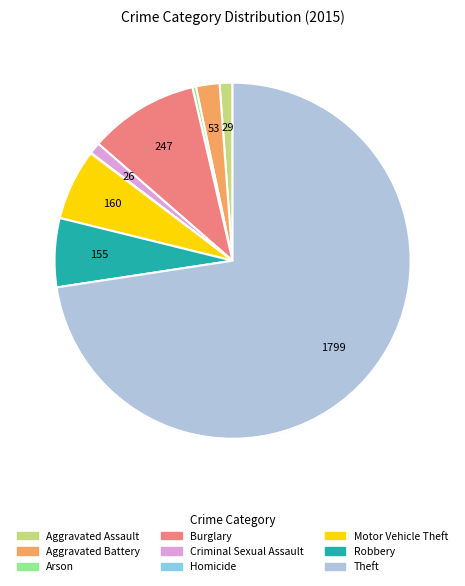

Do Aggravated Battery and Arson together represent more than half of the pie?

No